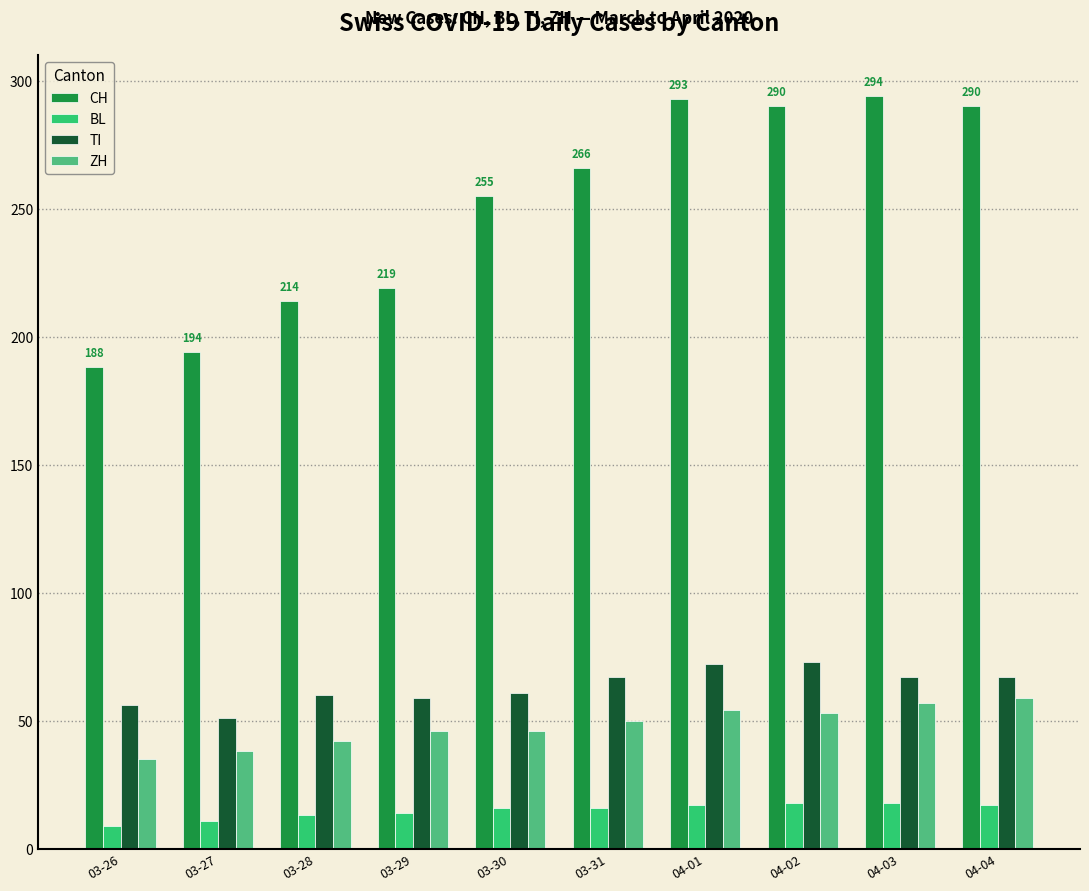

How many bars are there in each group?

4